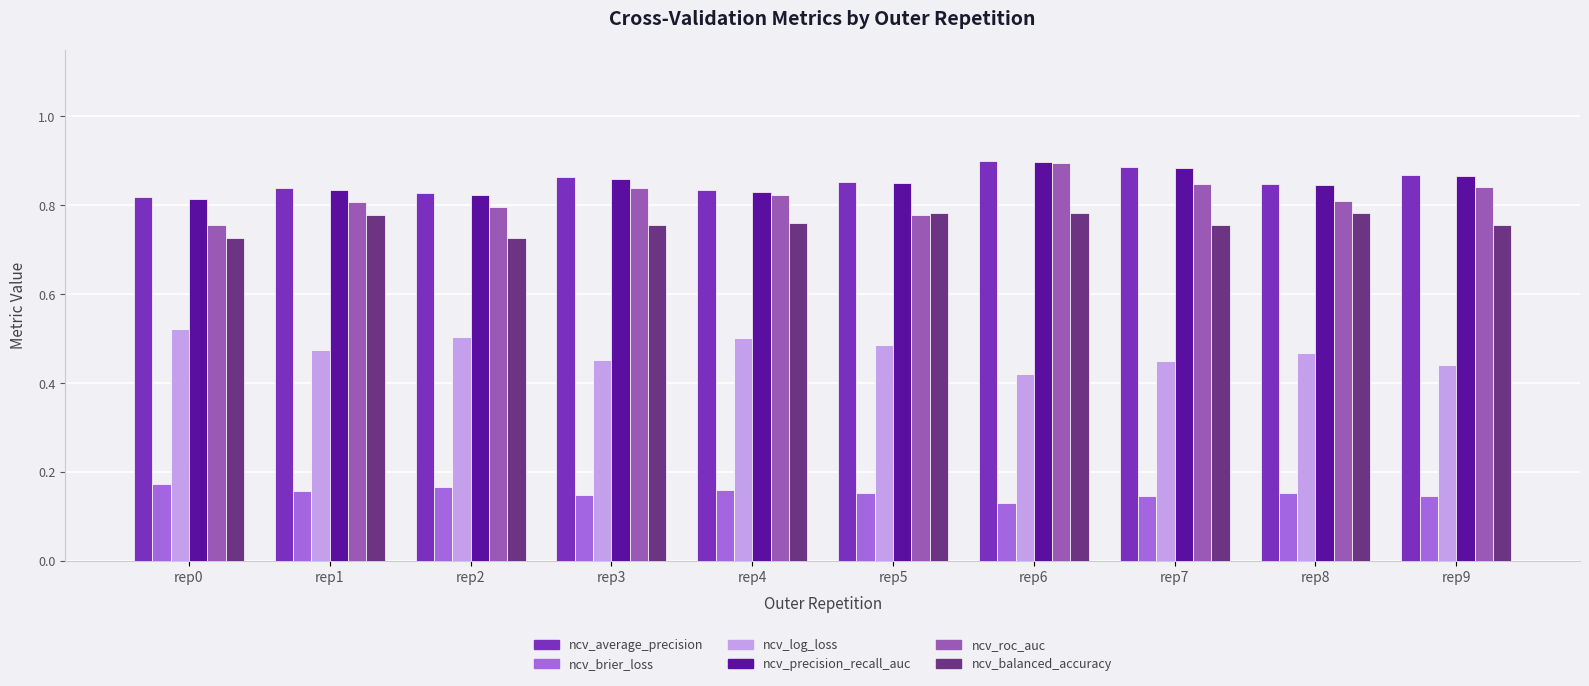

At which label does ncv_roc_auc reach its peak?

rep6